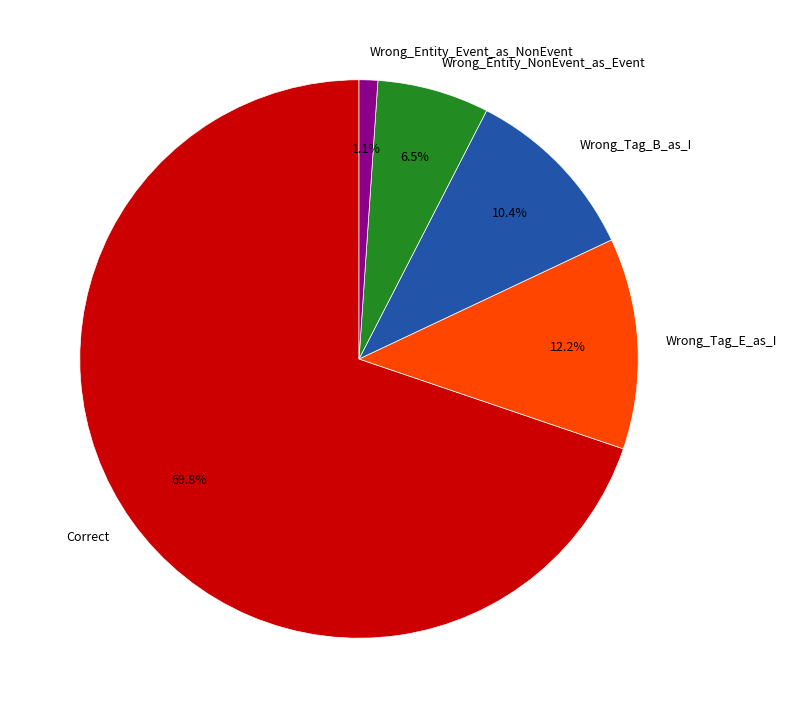

Approximately how many times larger is the value at Wrong_Entity_Event_as_NonEvent compared to Wrong_Tag_B_as_I?

0.1